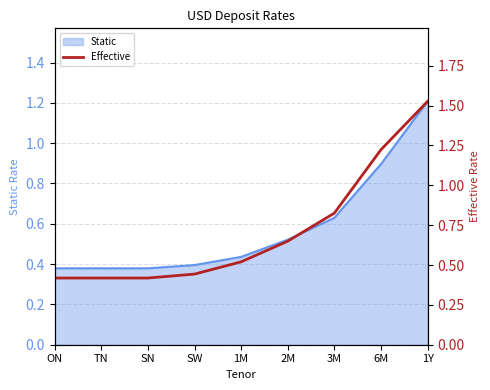

What is the sum of all values?

6.4